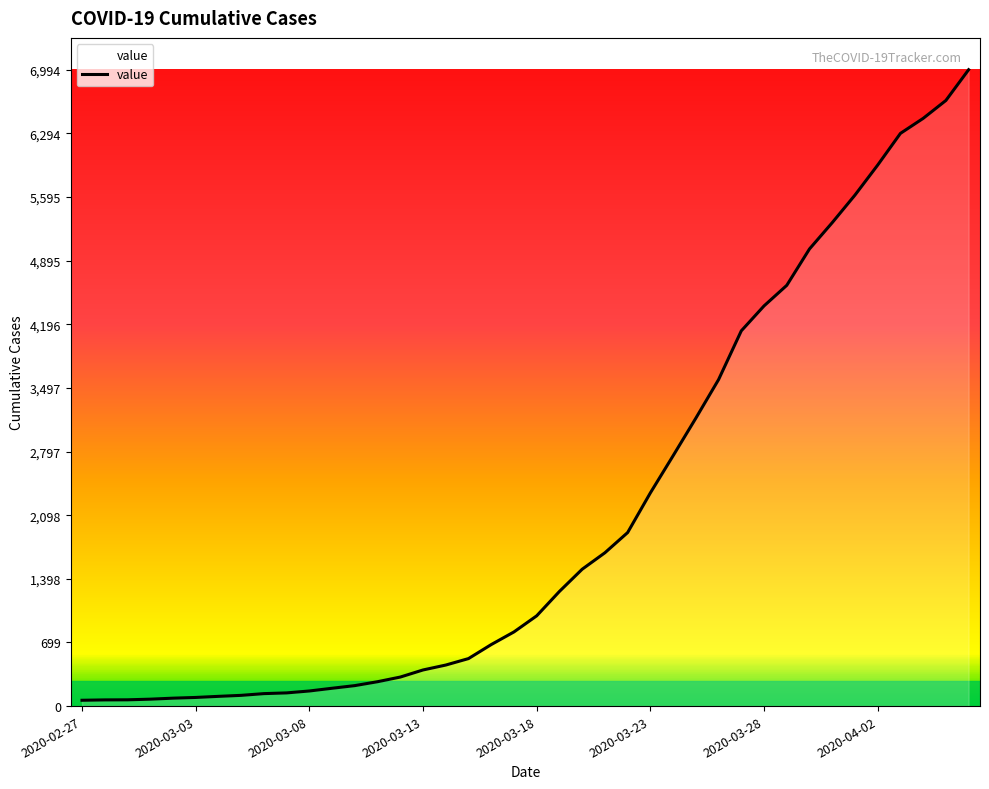

What is the difference between the maximum and minimum values?

6930